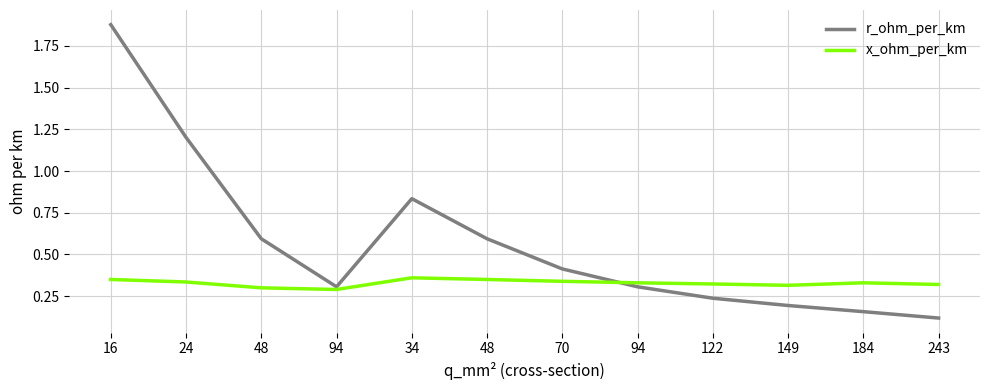

At which category is the sum across all series the highest?

16